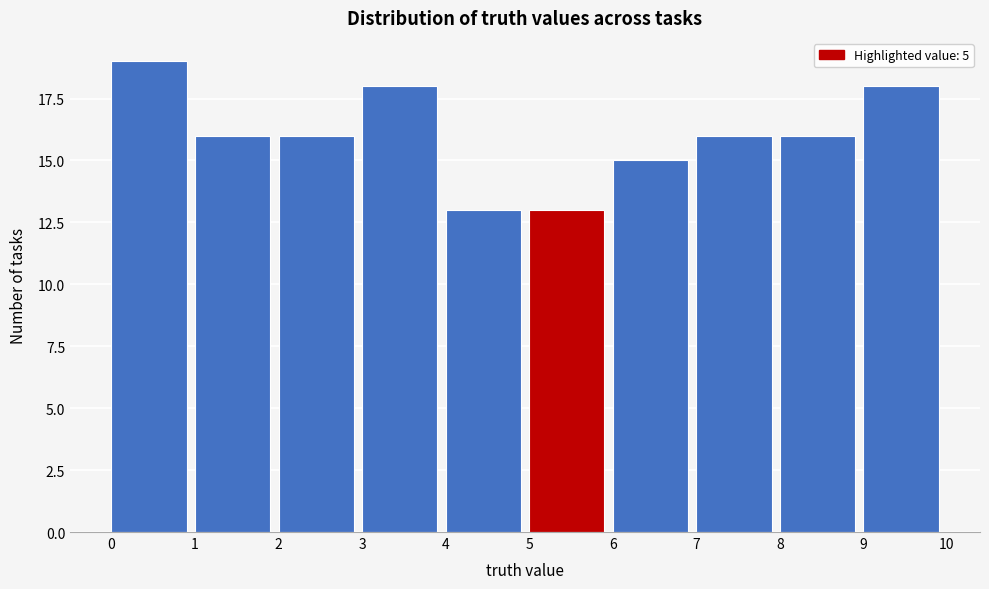

Over which range of the x-axis is the bar tallest?

0 to 1